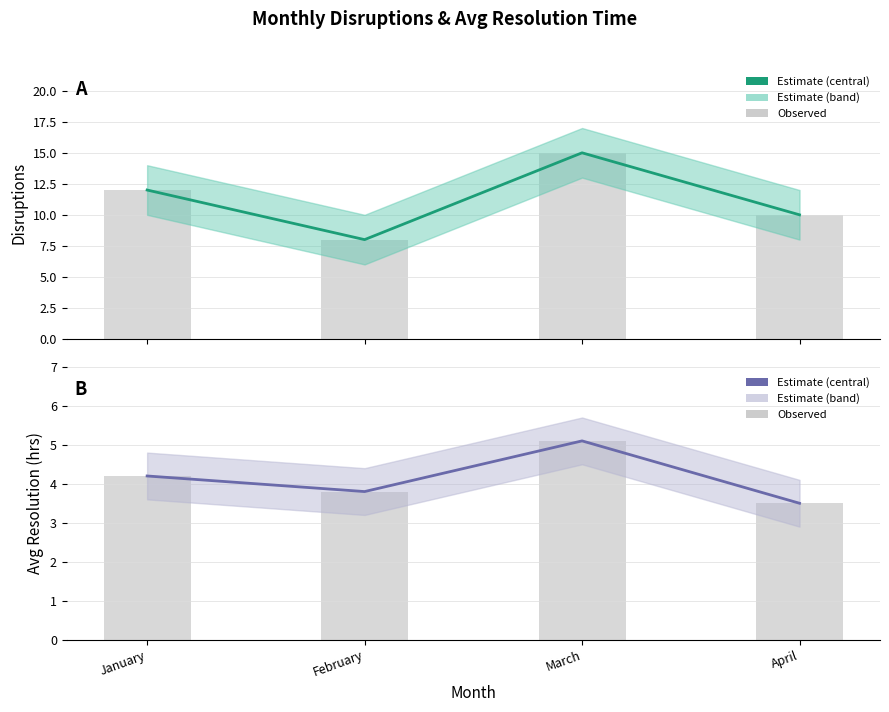

What is the difference between the maximum and minimum values in the Disruptions (observed) series?

7.0